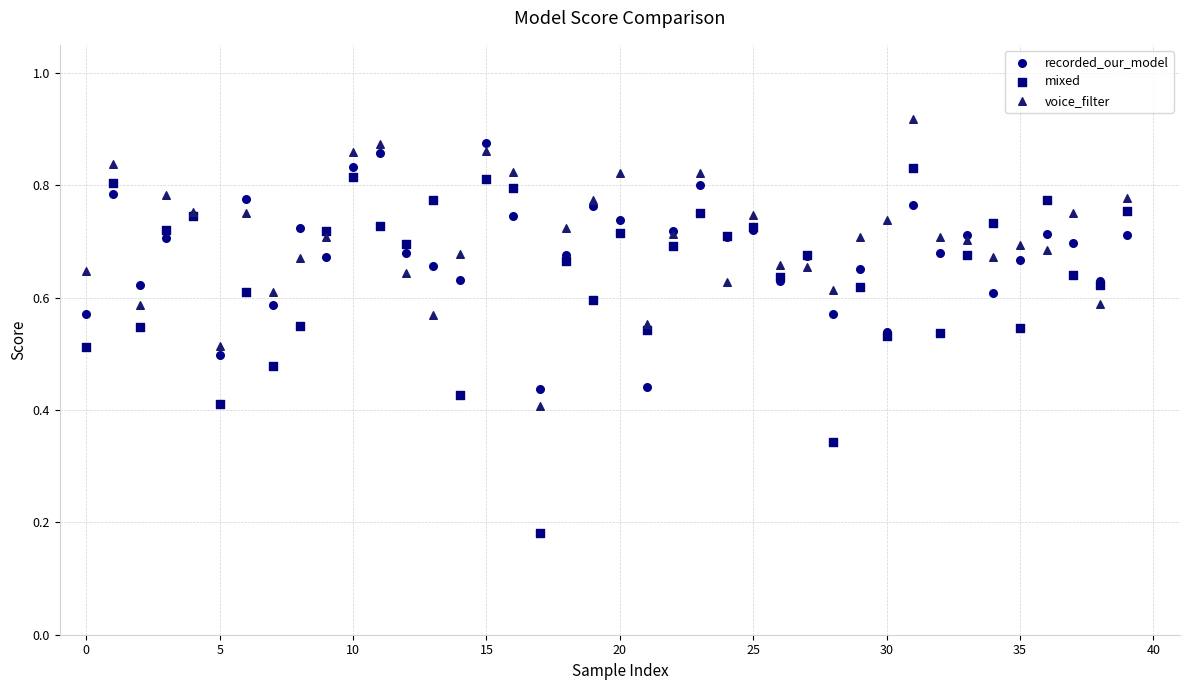

Which series contains the highest Y value?

voice_filter